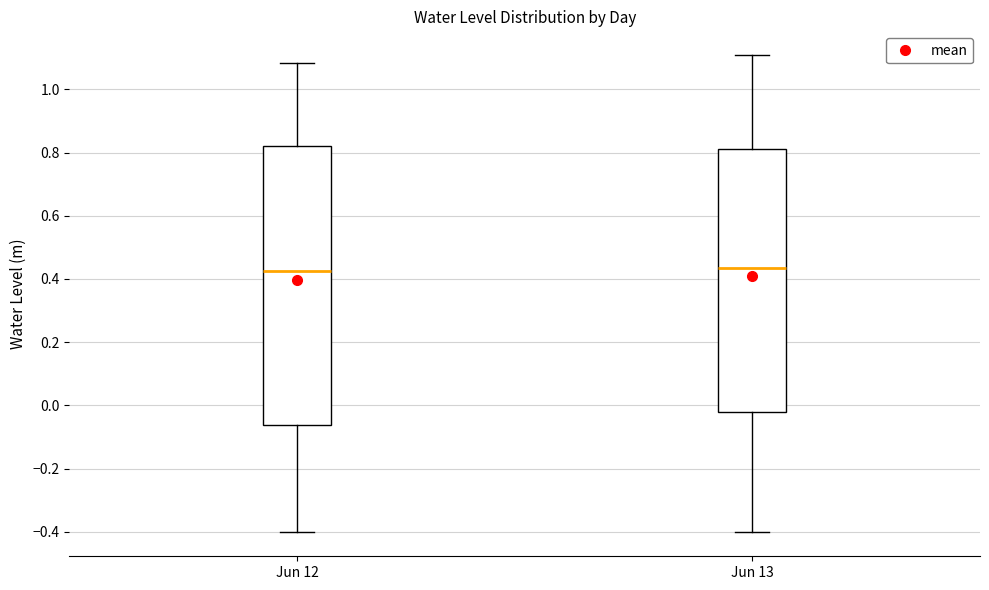

Reading left to right, transcribe this box plot: for each box, give where its median line is, the range the box spans, and where its two whiskers end, as read against the y-axis. The values are not printed on the chart, so give them approximately, as read against the axis.

Jun 12: median 0.42, box -0.06 to 0.82, whiskers -0.40 to 1.08
Jun 13: median 0.44, box -0.02 to 0.82, whiskers -0.40 to 1.10